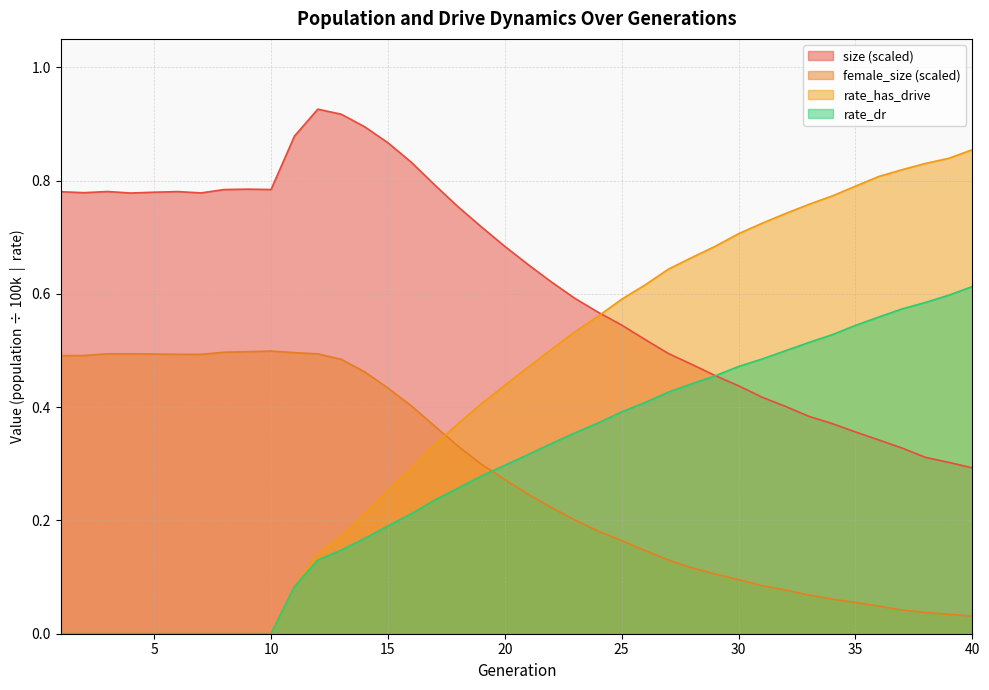

What is the sum of all rate_dr values?

11.5